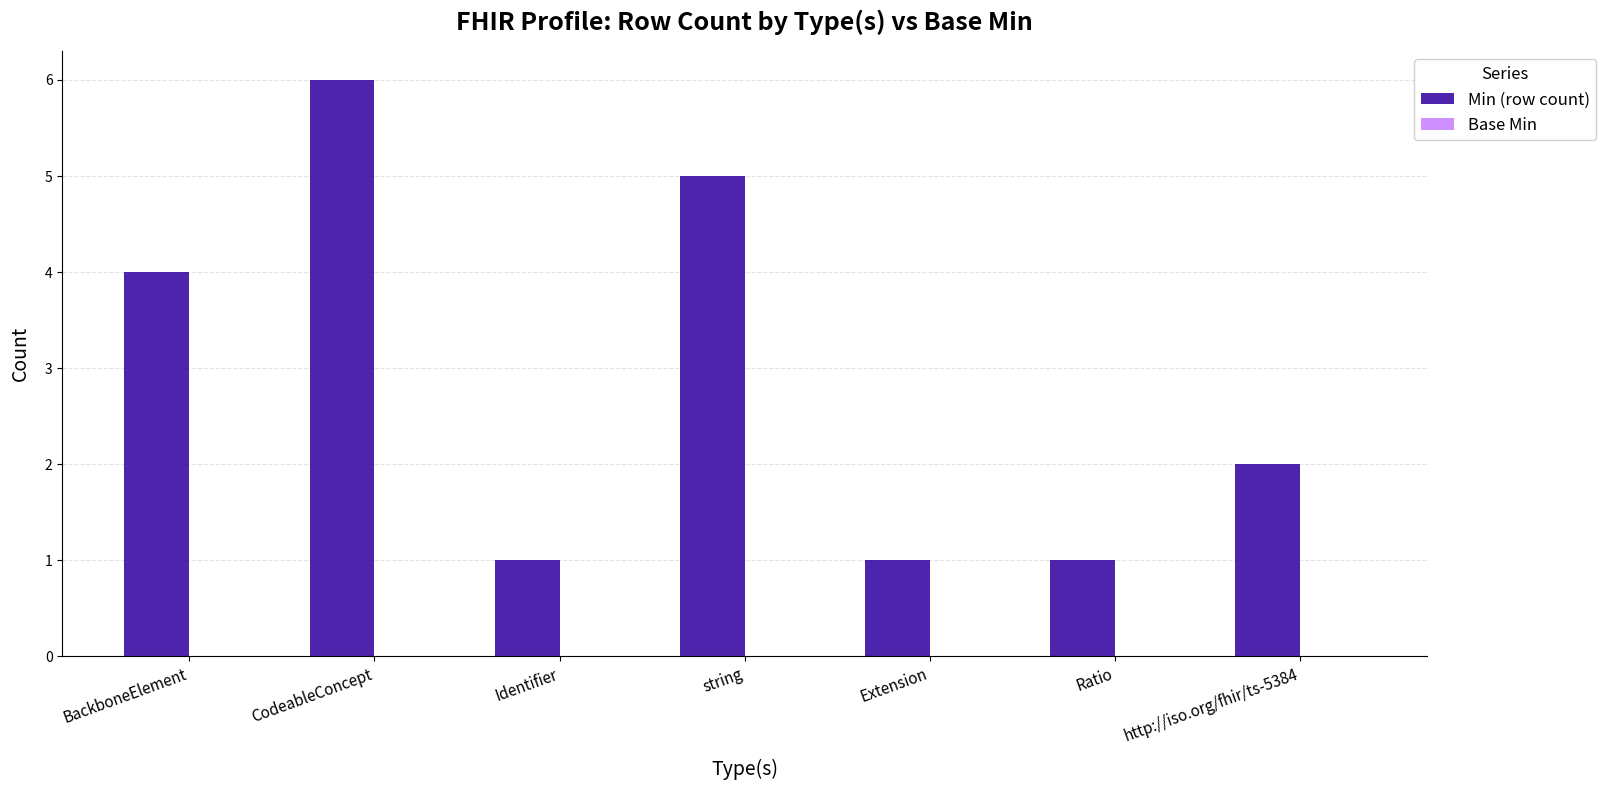

What is the maximum value shown in the chart?

6